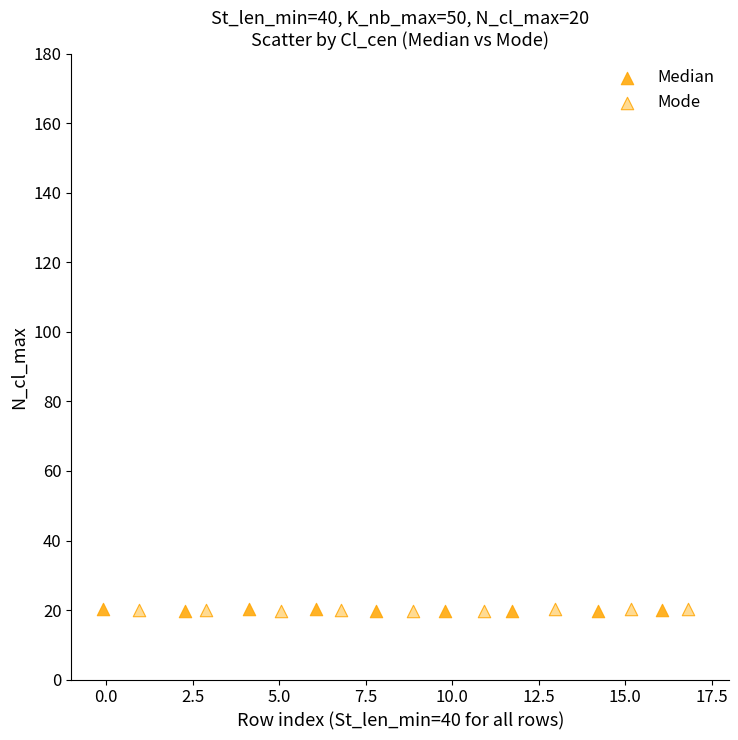

What are all the series names shown in the legend?

Median, Mode